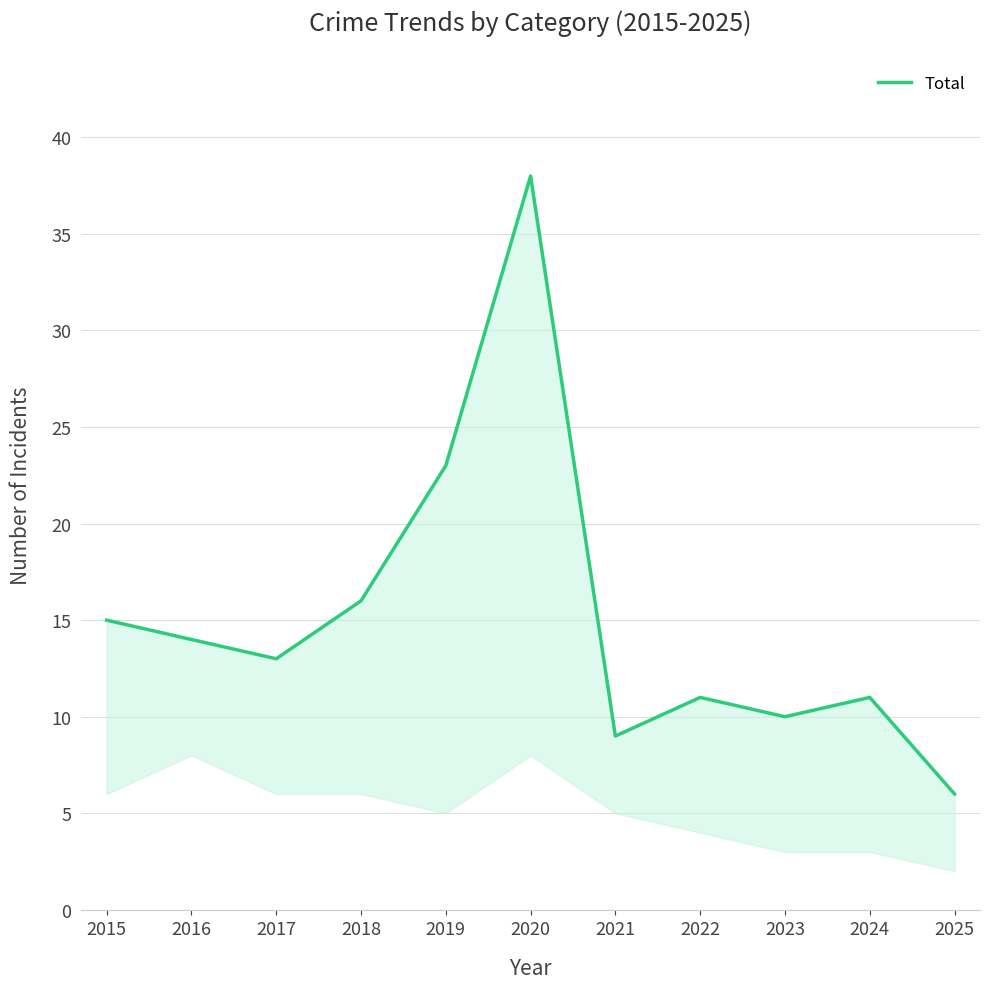

At which label does the data first exceed 13?

2015